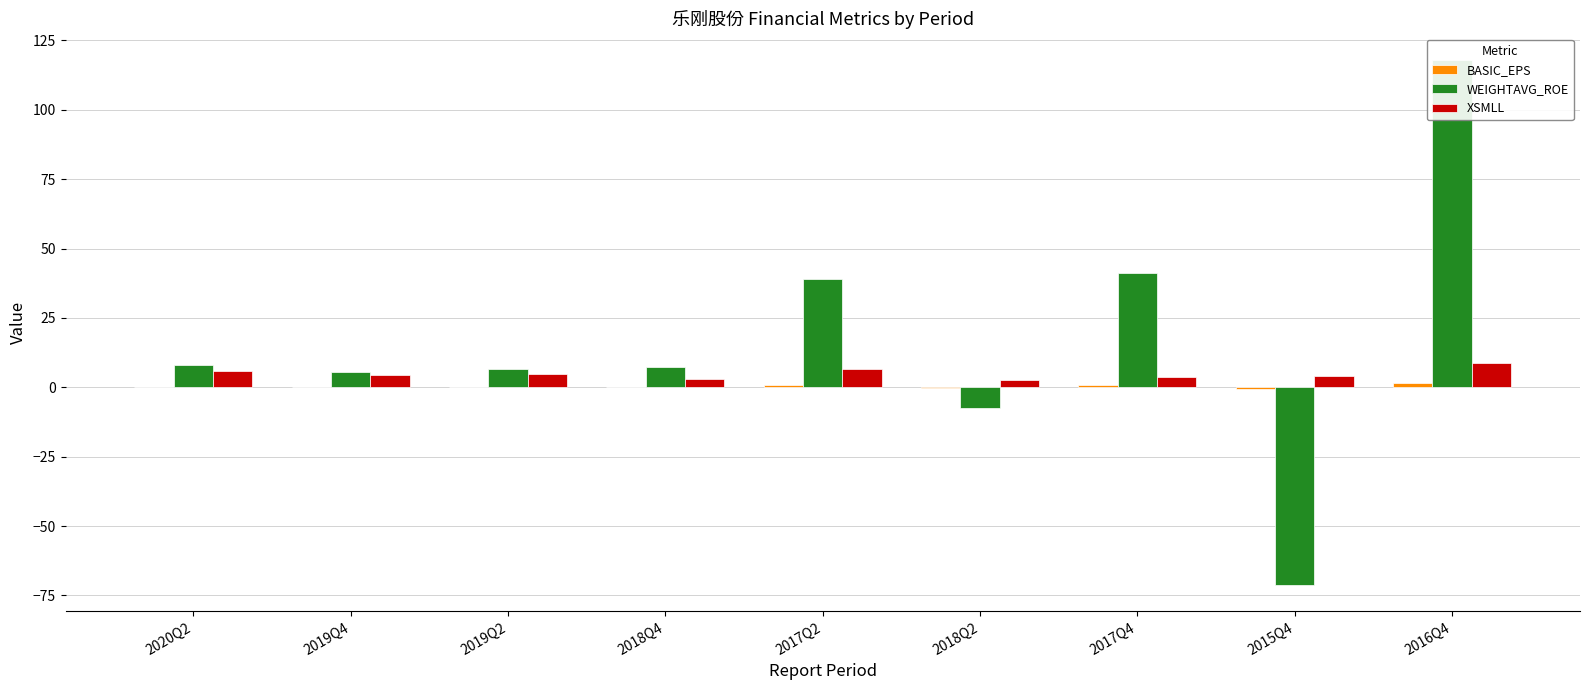

What is the sum of the WEIGHTAVG_ROE values at 2019Q4 and 2017Q4?

46.8